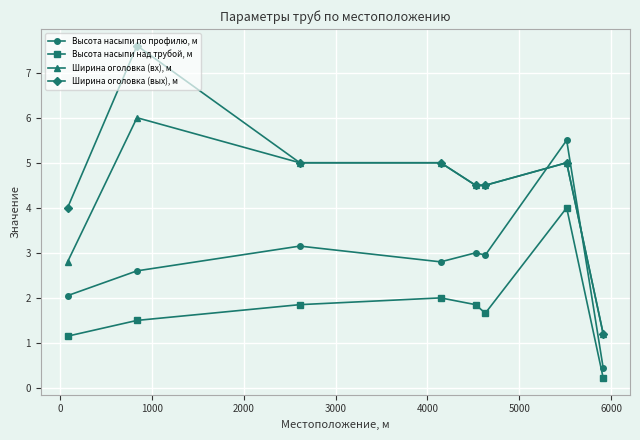

Rank the series by their maximum value, from lowest to highest.

Высота насыпи над трубой, м, Высота насыпи по профилю, м, Ширина оголовка (вх), м, Ширина оголовка (вых), м